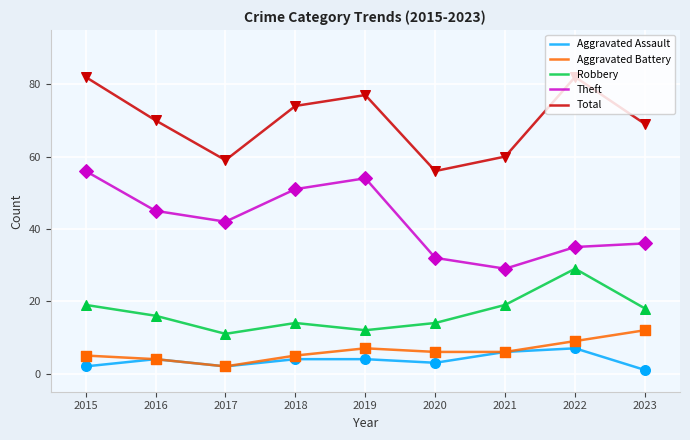

Which series changed the most between 2015 and 2017?

Total